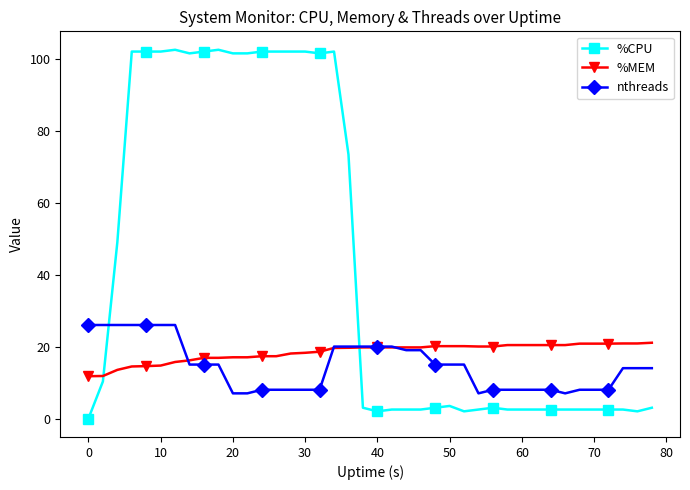

What is the value of the %MEM point at the 16th from the left?

18.3